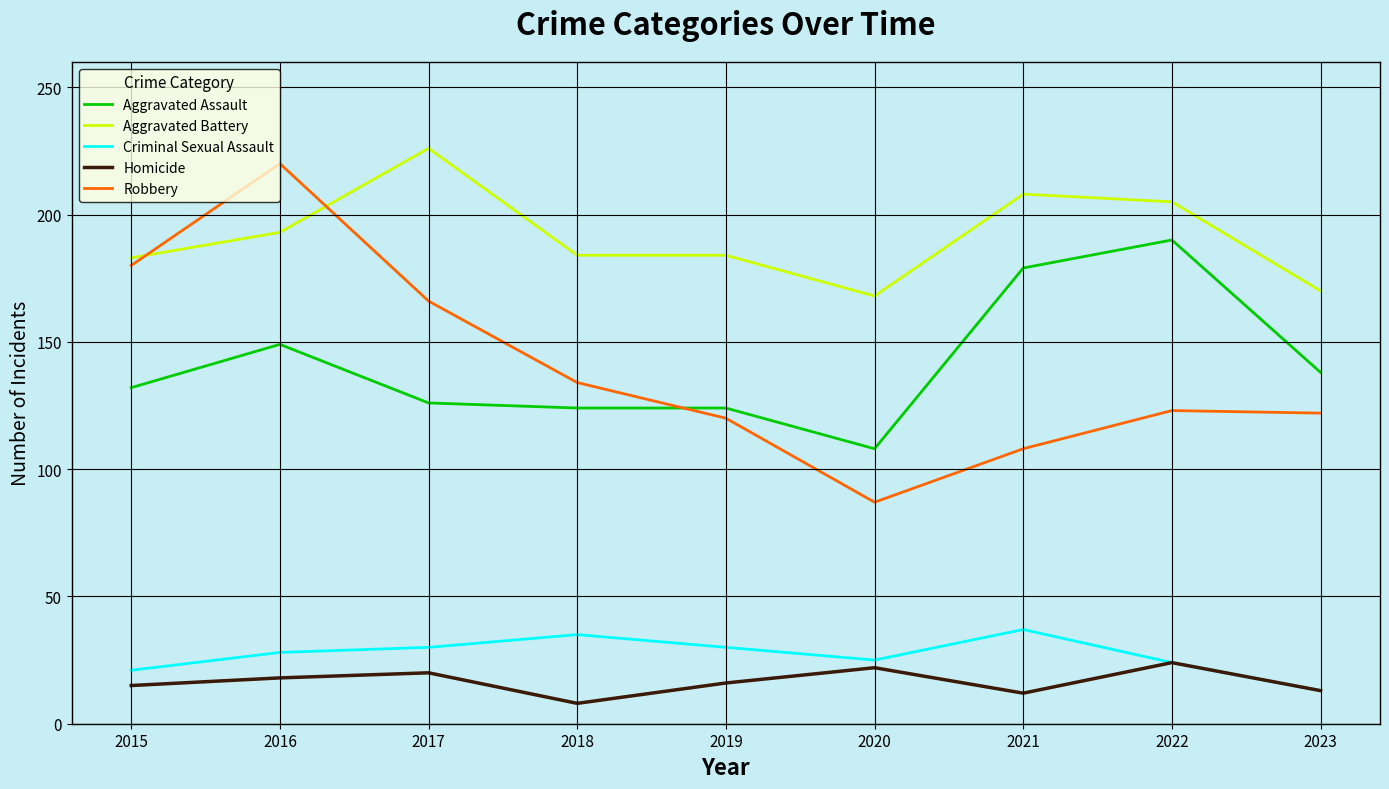

Rank the series at 2021 from highest to lowest value.

Aggravated Battery, Aggravated Assault, Robbery, Criminal Sexual Assault, Homicide